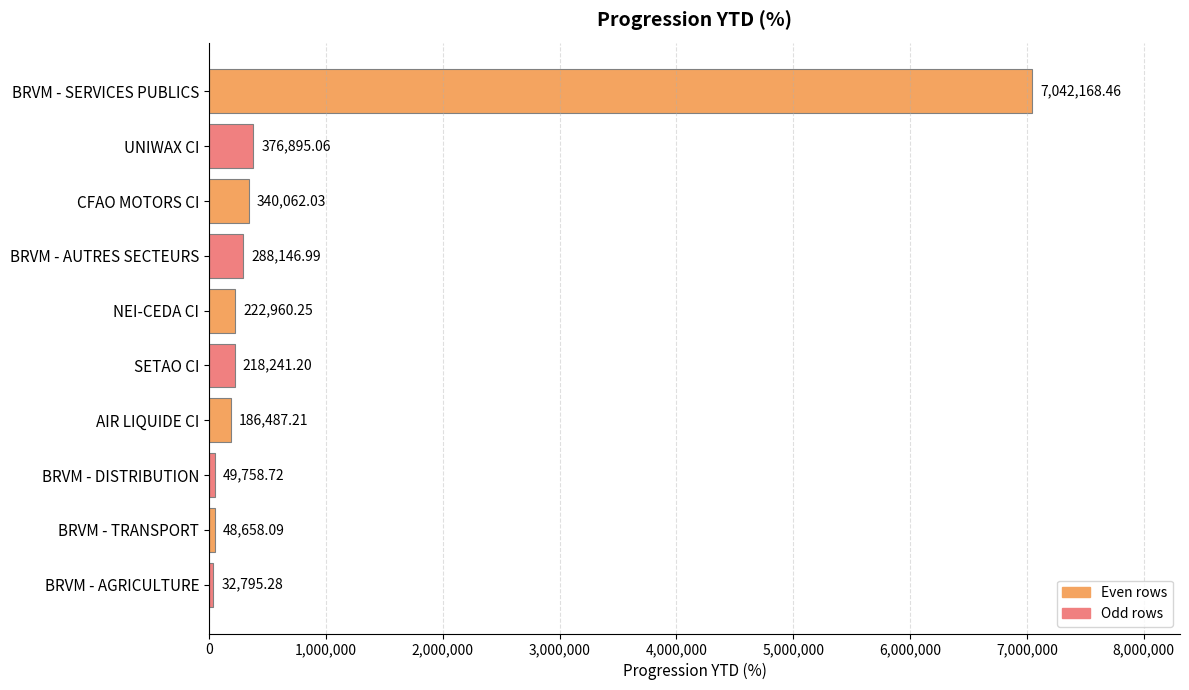

Are the bars horizontal?

Yes